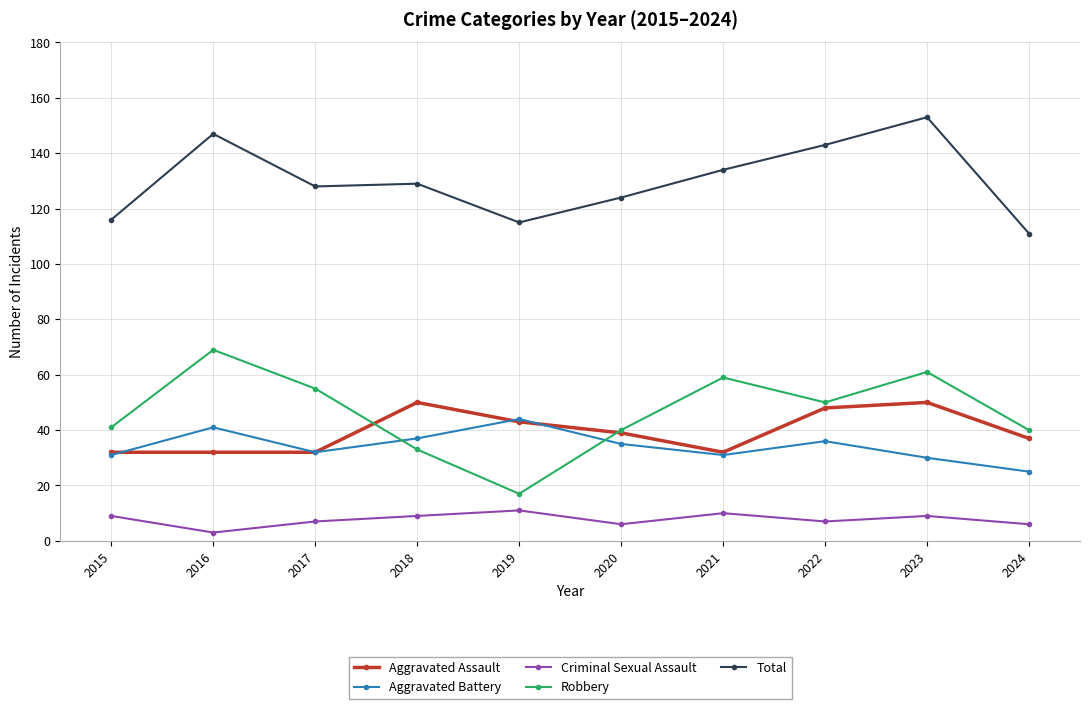

How many distinct data groups are displayed?

5